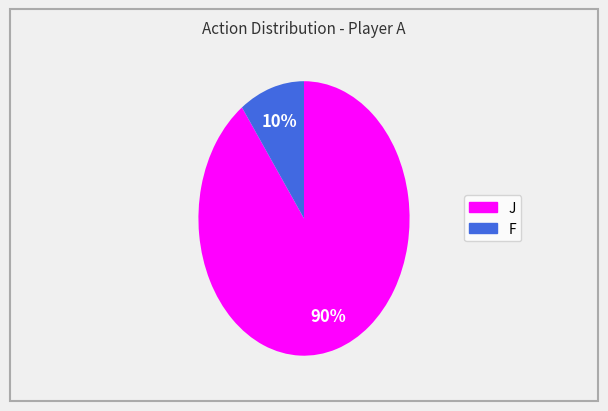

Combined, do J and F account for over 50%?

Yes